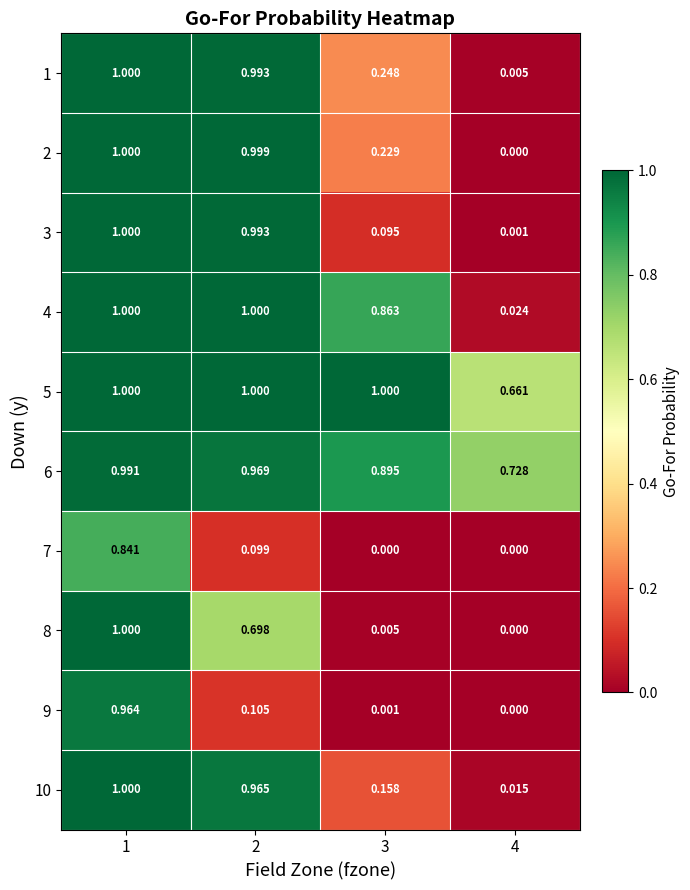

How many data points does each series have?

4